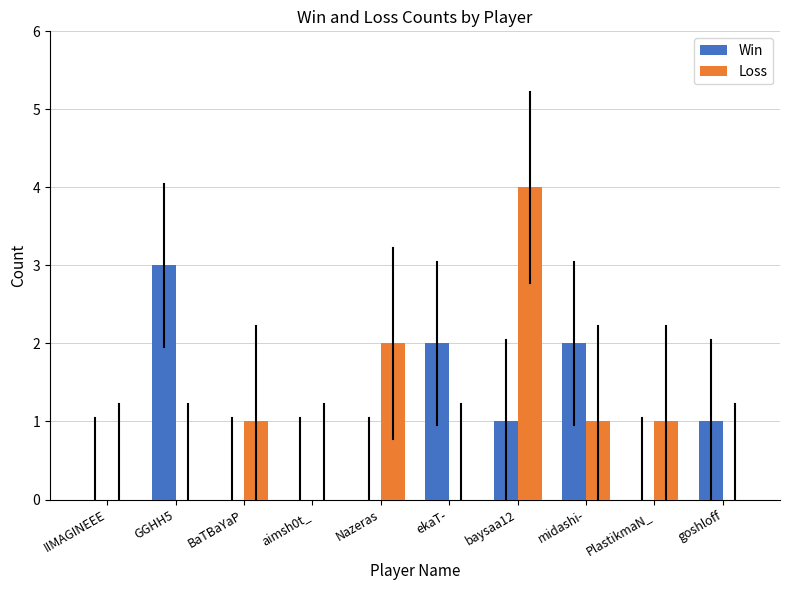

What is the sum of all Loss values?

9